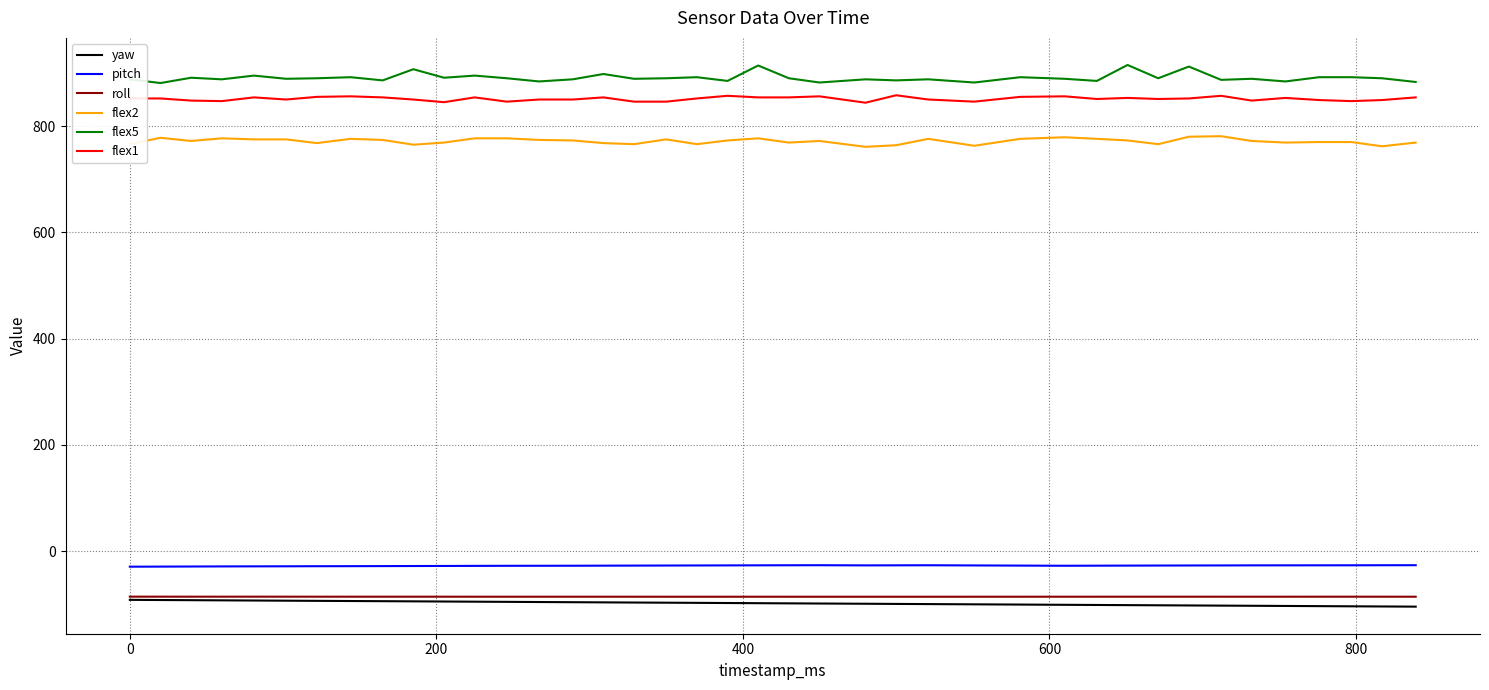

What is the smallest value displayed?

-104.1